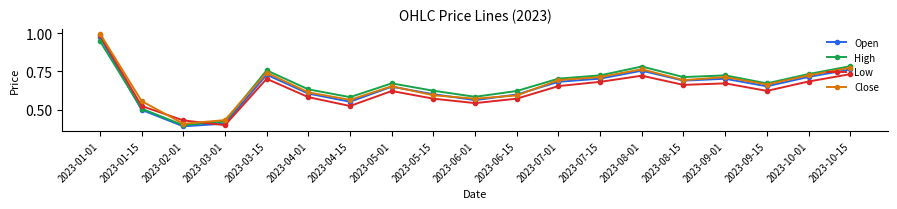

How many interior local valleys does the Close series have?

5